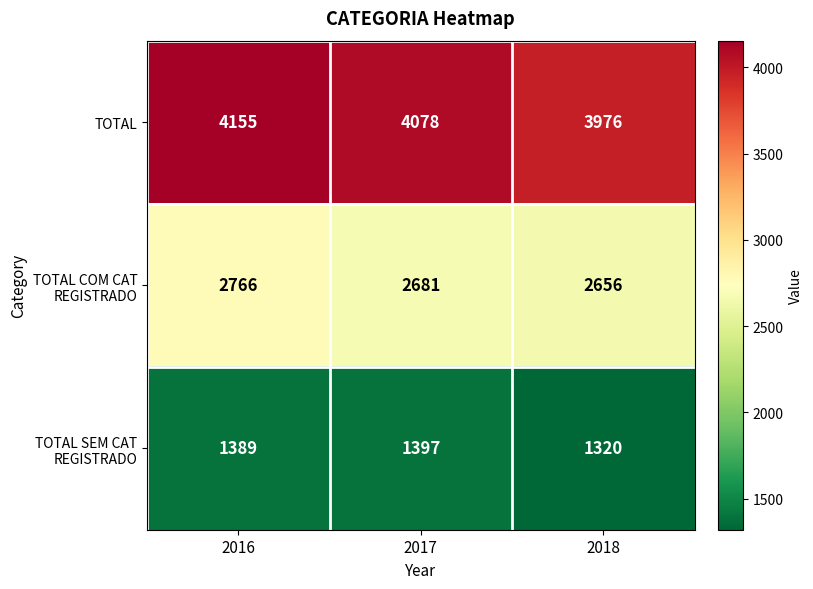

What is the difference between the maximum and minimum values in the TOTAL series?

179